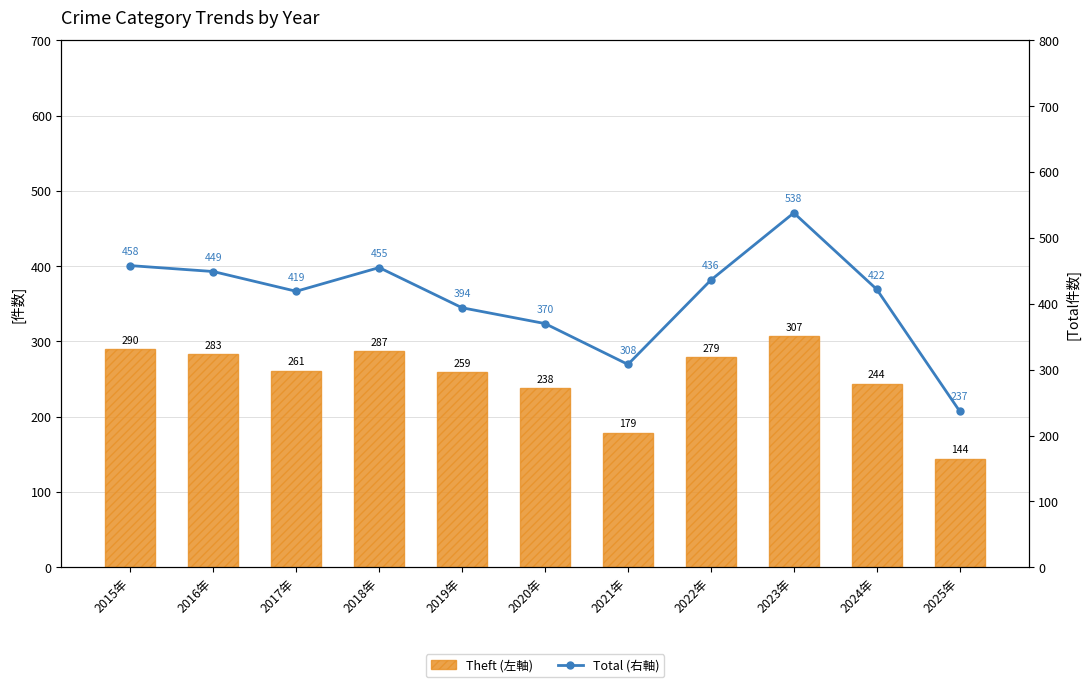

What is the total value across all series at 2016年?

732